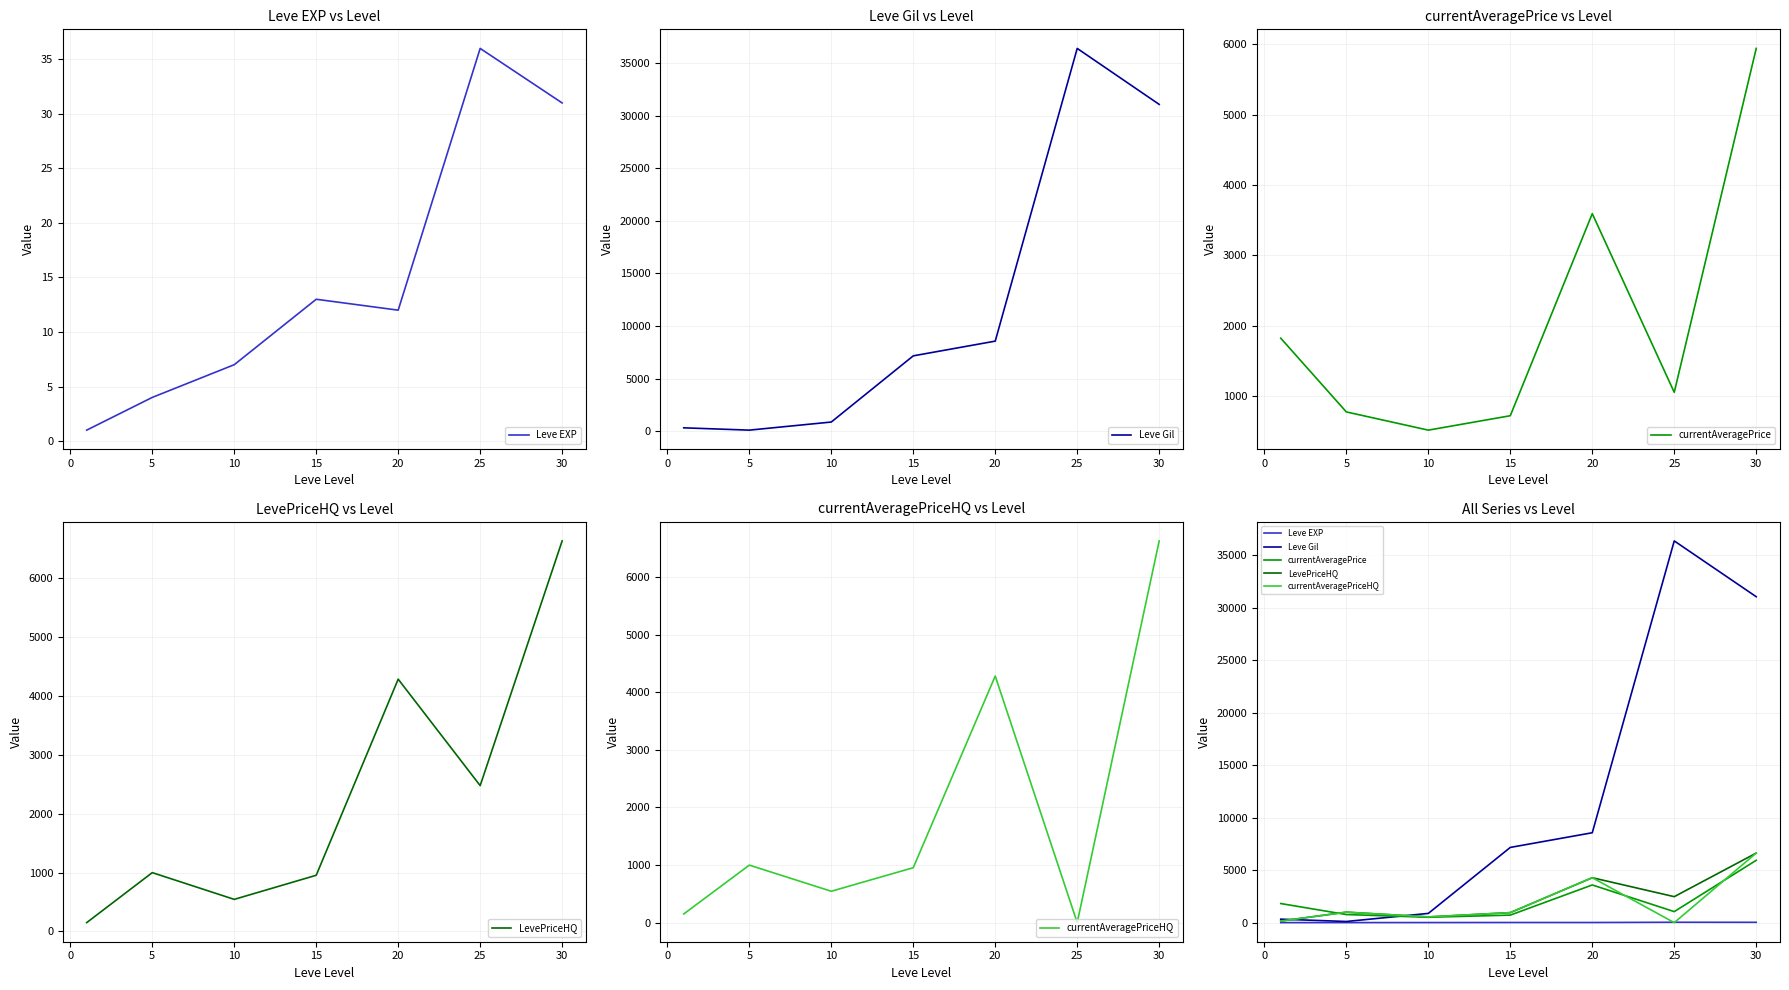

What is the lowest value of the LevePriceHQ series?

150